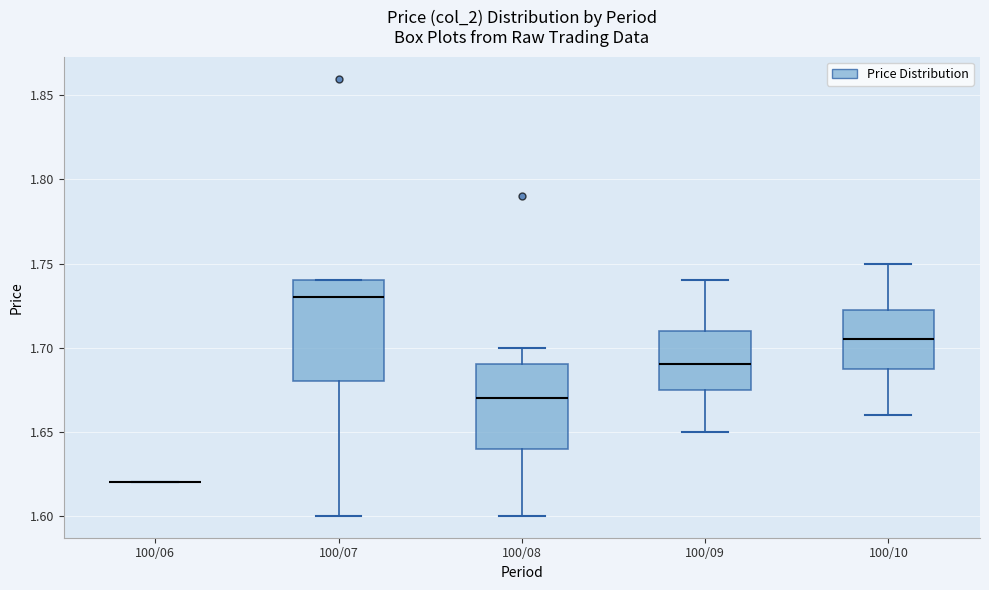

Which box is the tallest, from its lower edge to its upper edge?

100/07